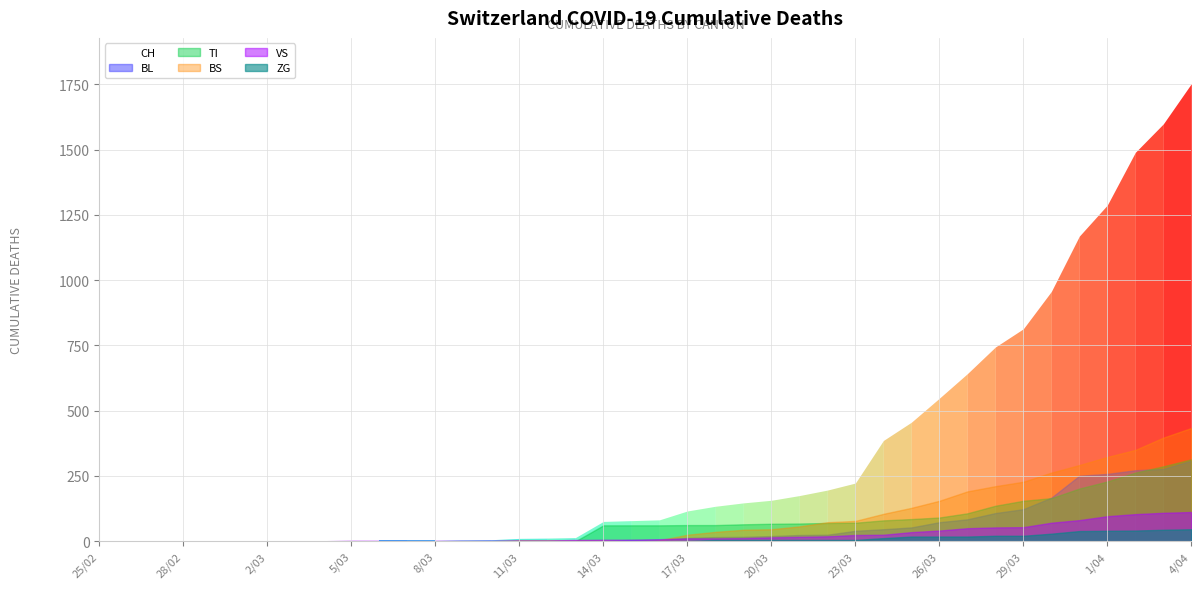

What is the maximum value for CH?

1753